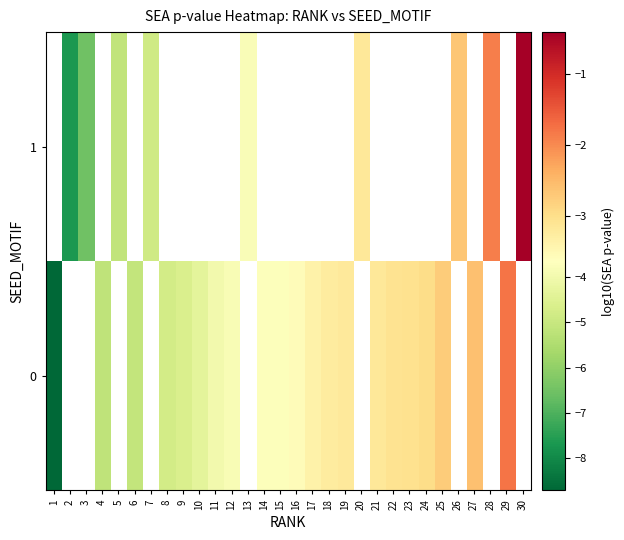

List the series in order of their overall mean, highest first.

1, 0